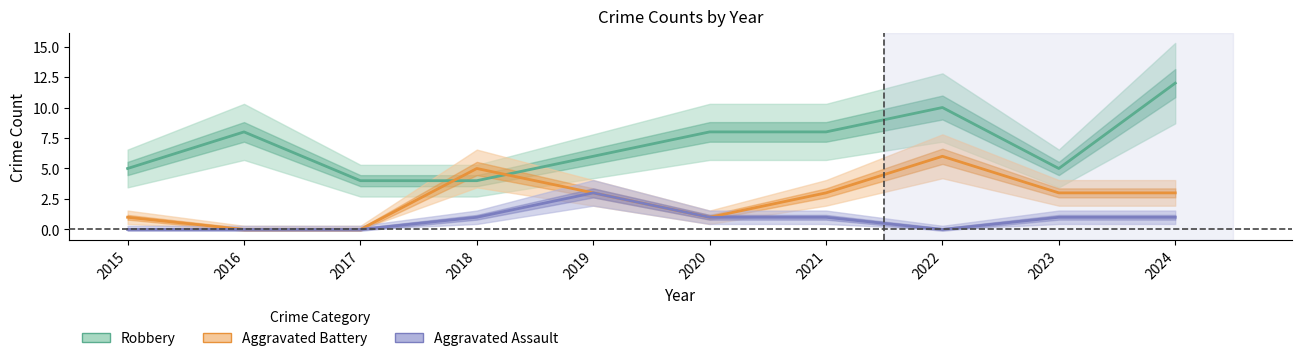

At how many categories does at least one series exceed 11?

1